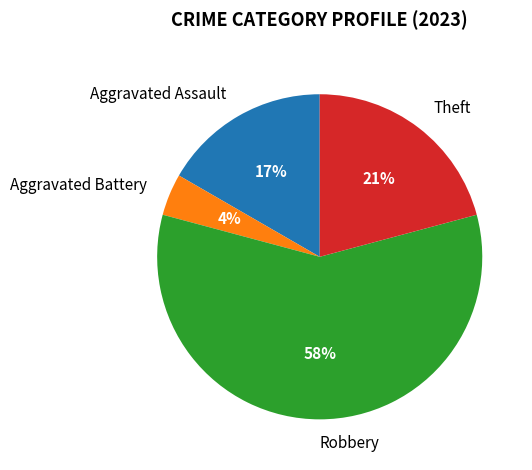

How many slices are in this pie chart?

4